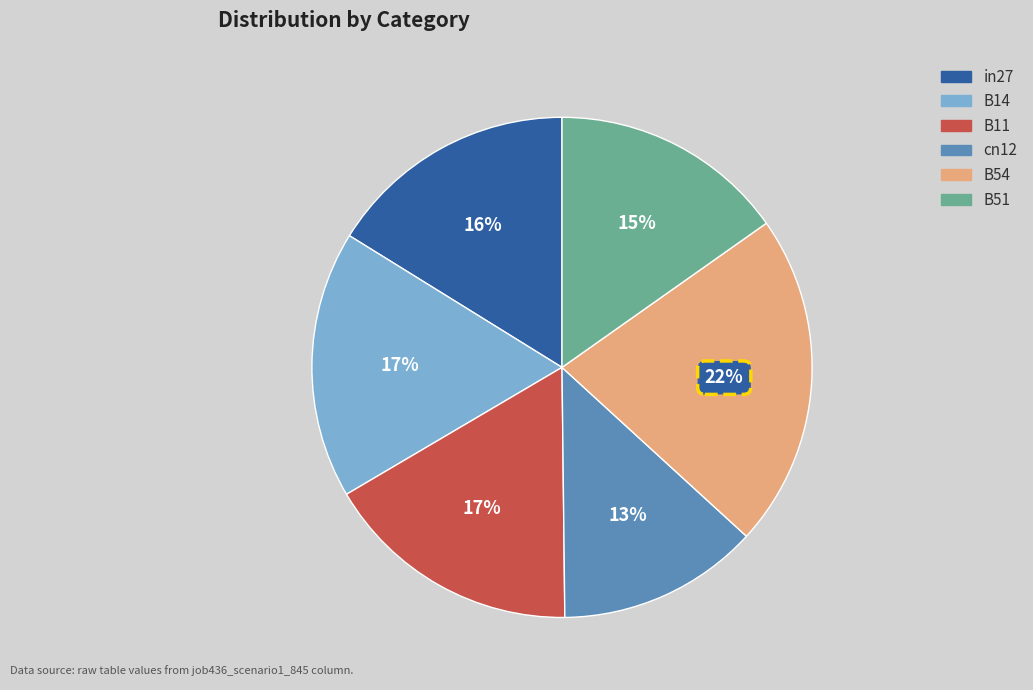

Is there a majority slice in this chart?

No